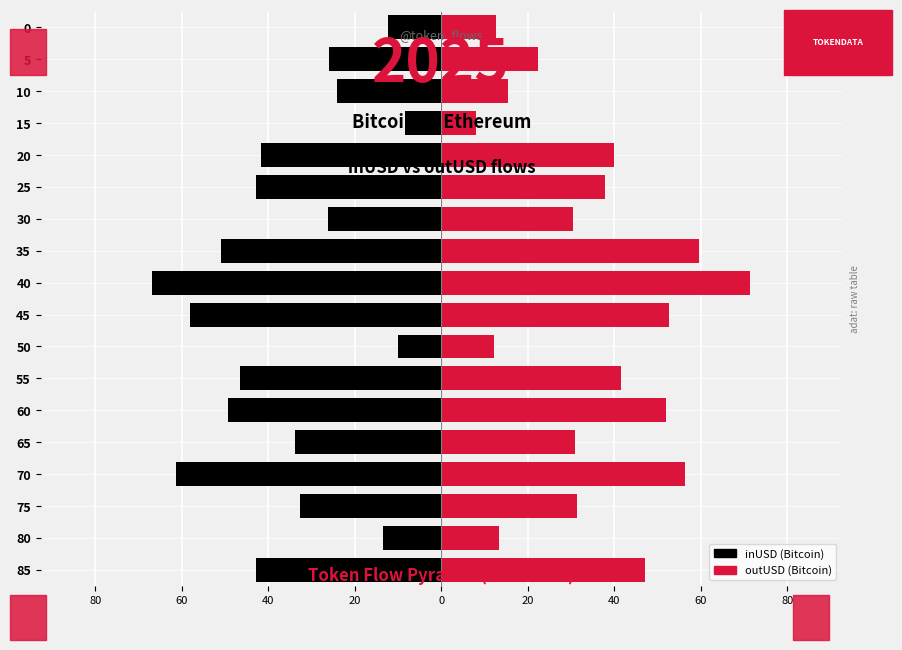

Which has a higher value, 25 or 50?

50